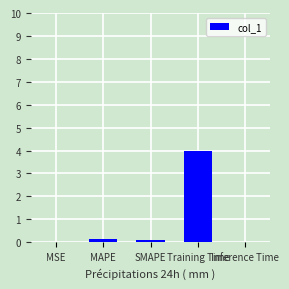

At which category does the chart reach its peak across all series?

Training Time